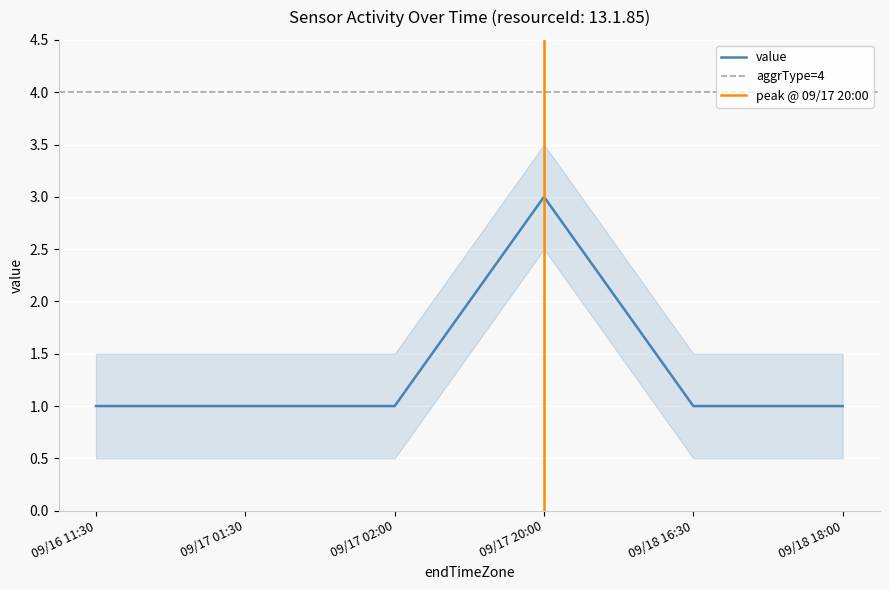

Approximately how many times larger is the value at 09/17 02:00 compared to 09/18 18:00?

1.0